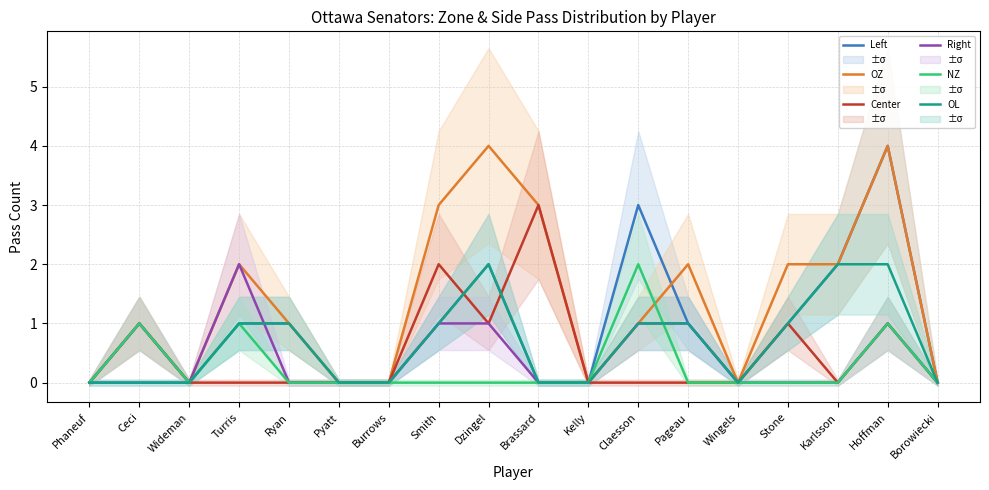

What are all the series names shown in the legend?

Left, OZ, Center, Right, NZ, OL